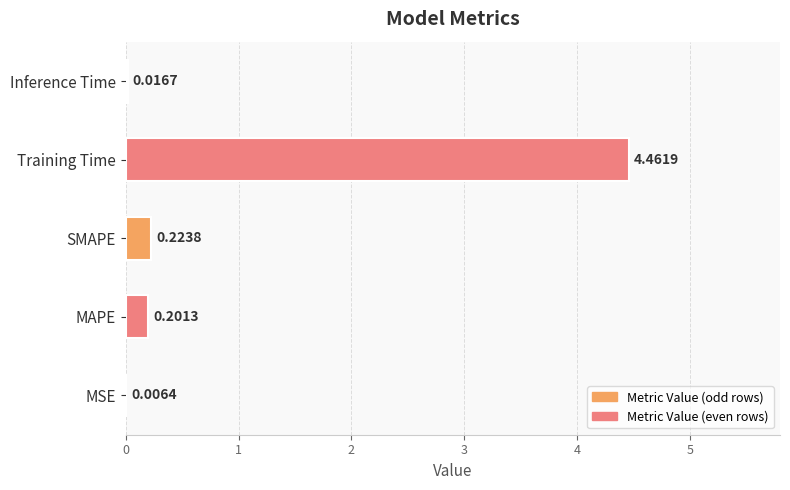

Are the bars grouped side by side (vs. stacked)?

No